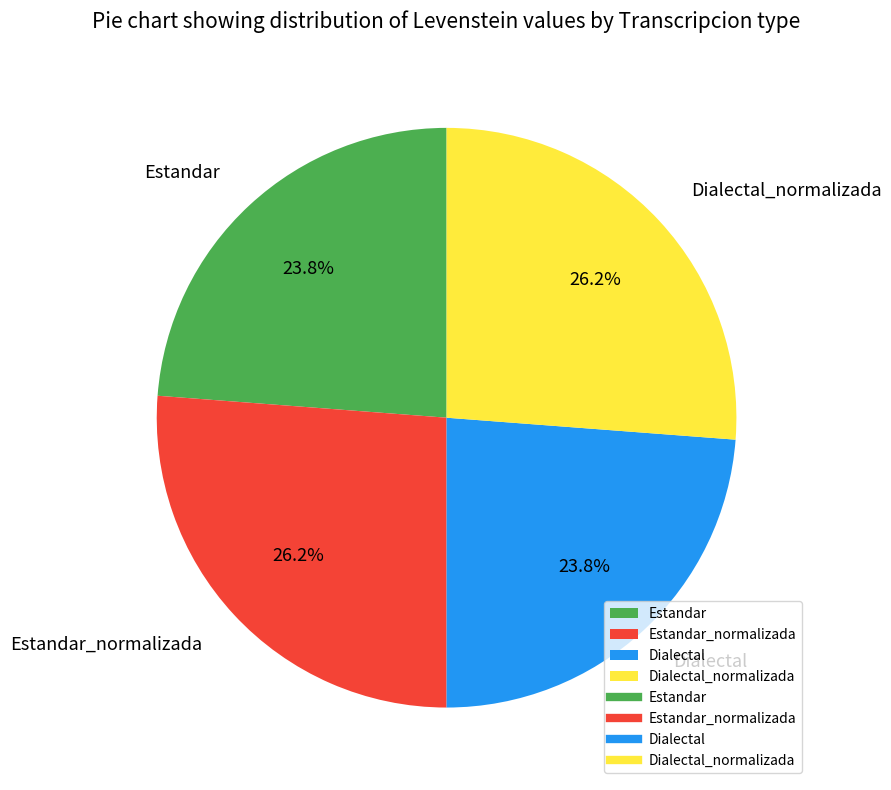

Does any single category account for the majority?

No